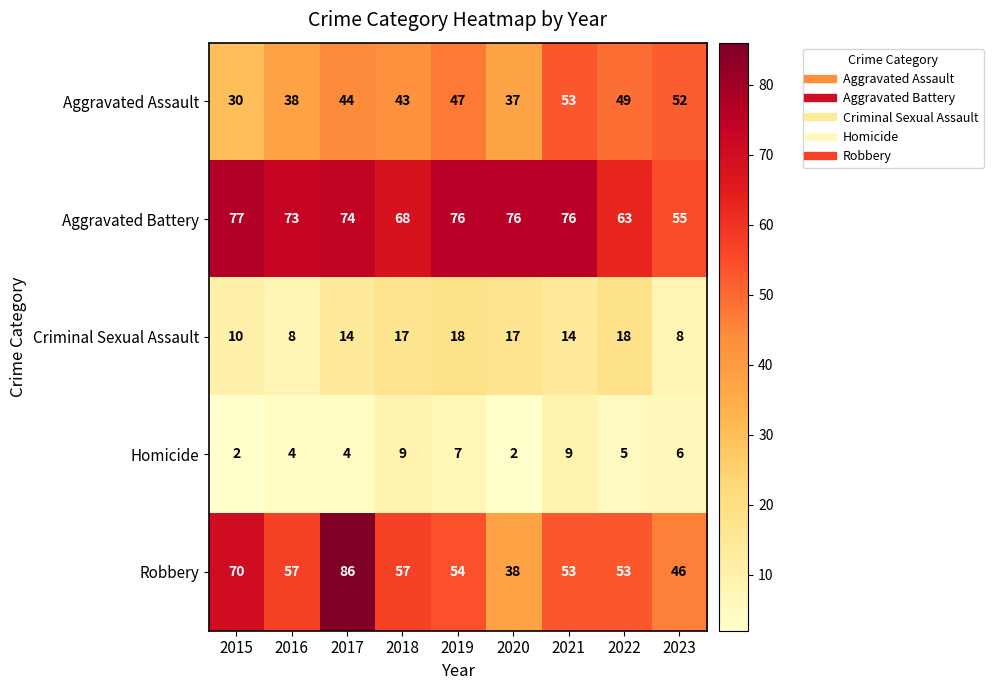

How many values in the Aggravated Battery series are below 74?

4